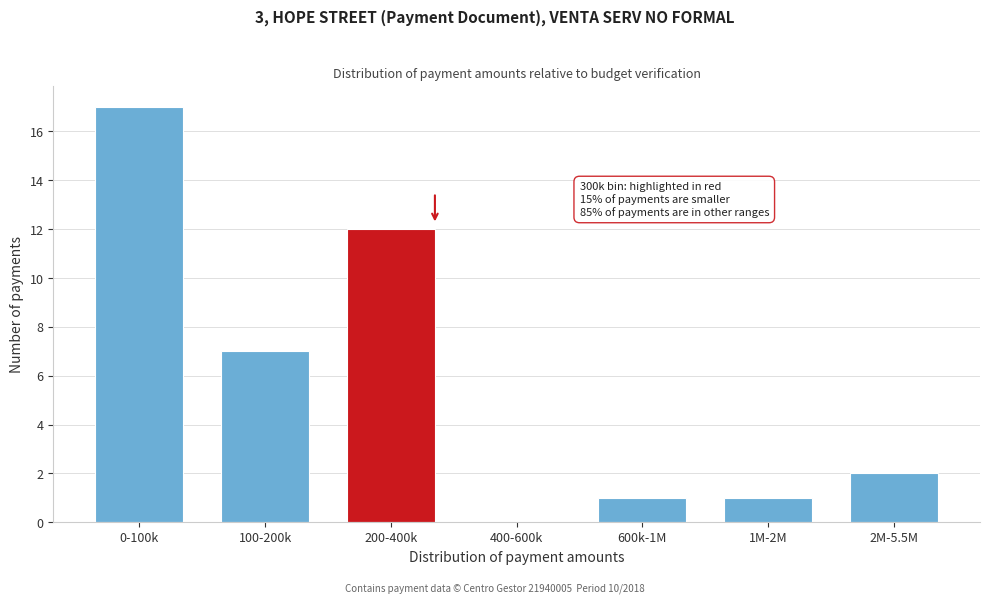

Reading left to right, what are all the values shown in this chart?

0-100k=17	100-200k=7	200-400k=12	400-600k=0	600k-1M=1	1M-2M=1	2M-5.5M=2